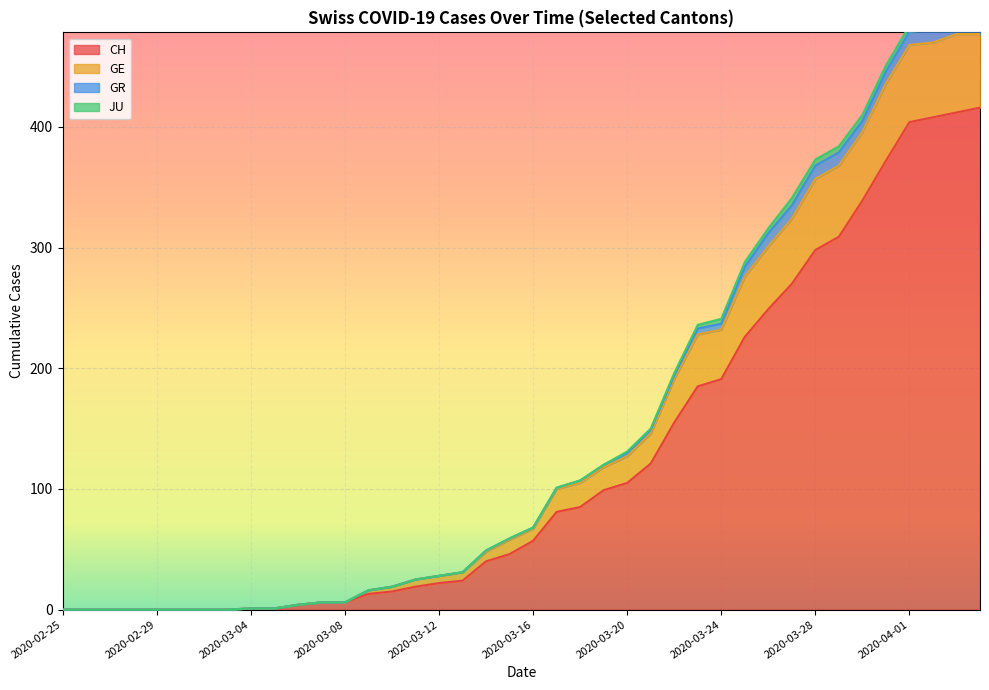

True or false: CH has more than 0 interior local peaks.

False